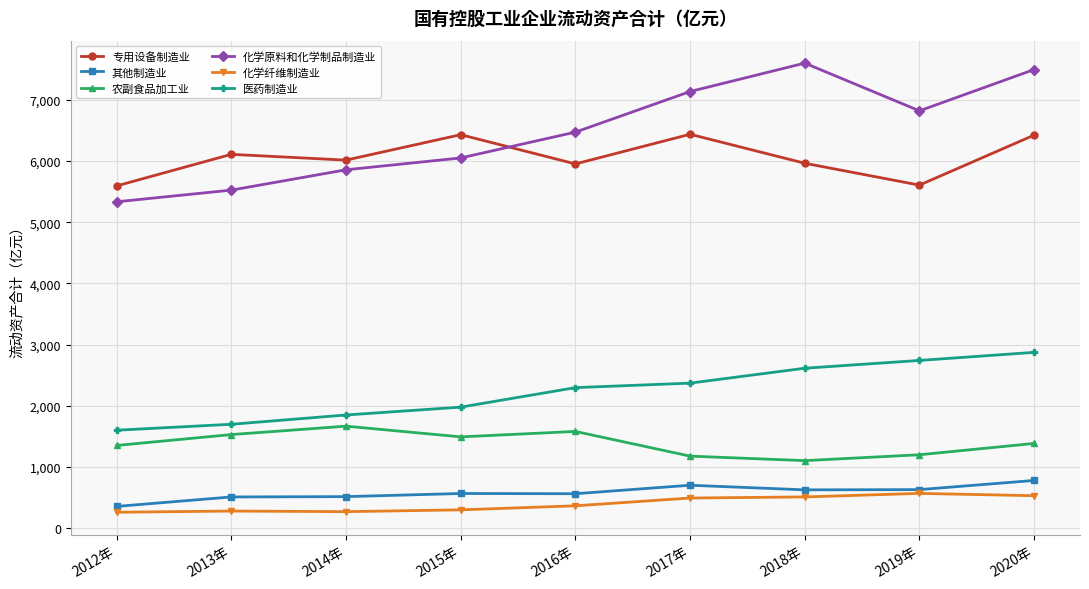

Which series has the widest spread of values?

化学原料和化学制品制造业